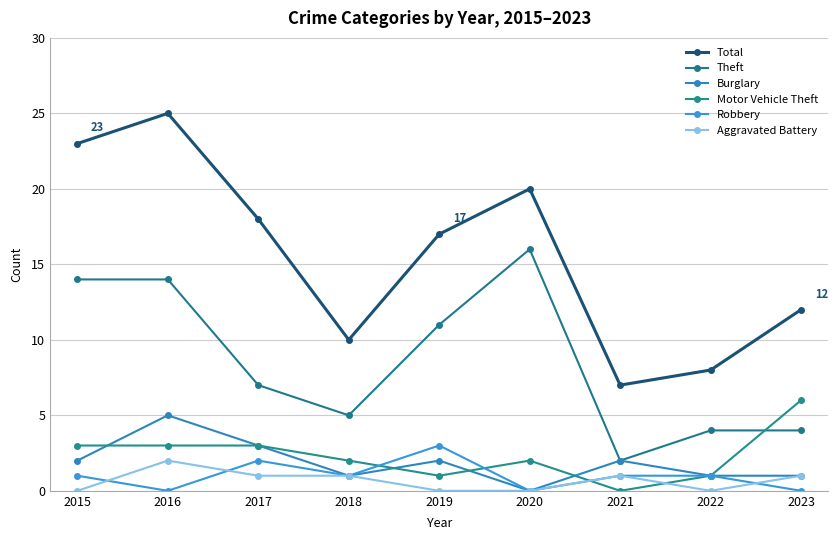

Which series has the largest total across all categories?

Total